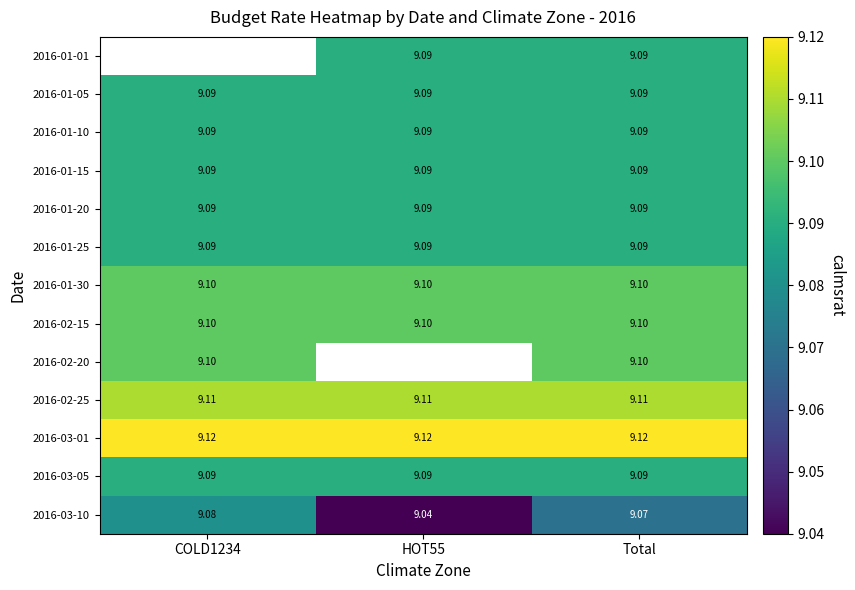

Is the value of 2016-01-30 at COLD1234 greater than the value of 2016-03-05 at Total?

Yes